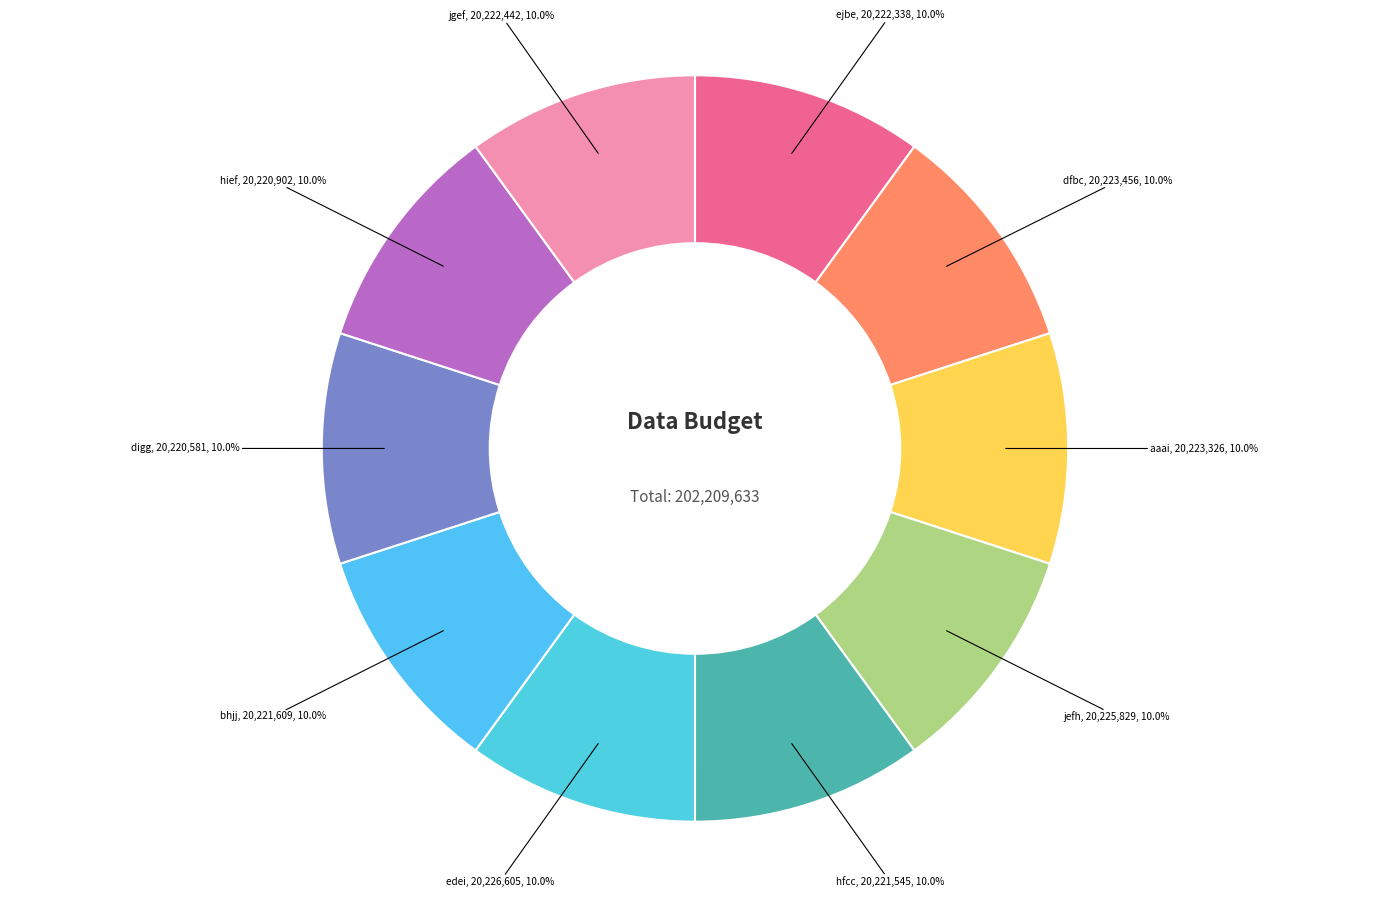

To the nearest percent, what is the average slice percentage?

10%